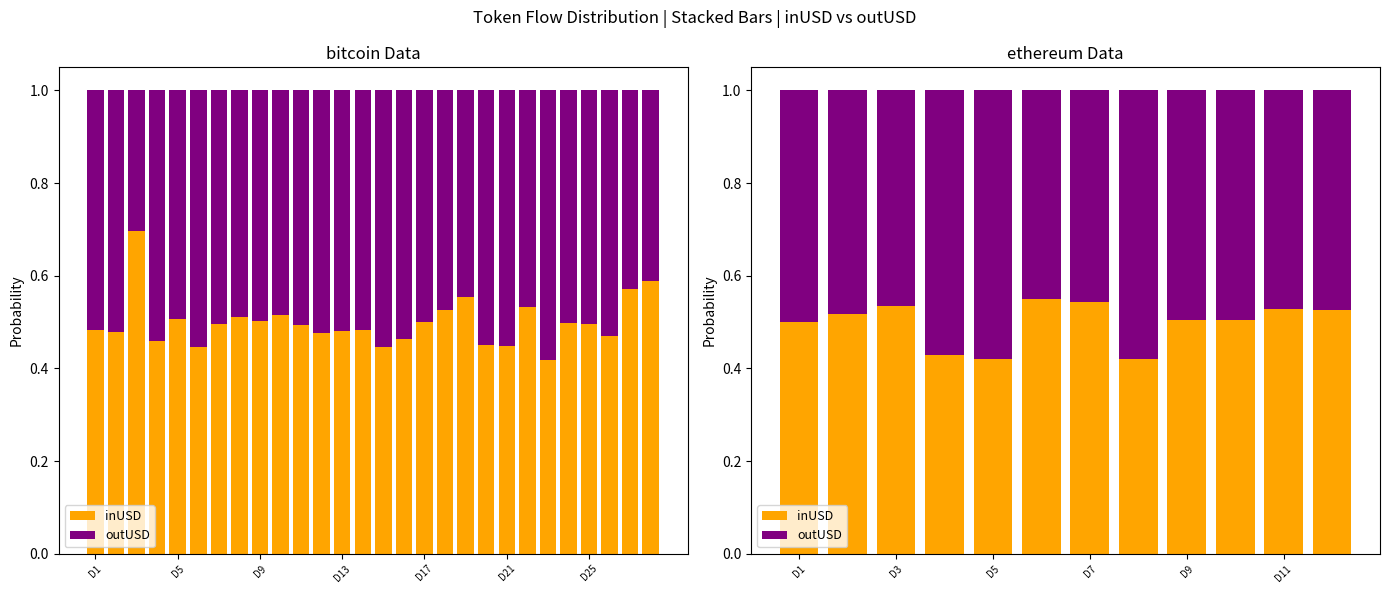

What is the sum of all inUSD values?

6.0